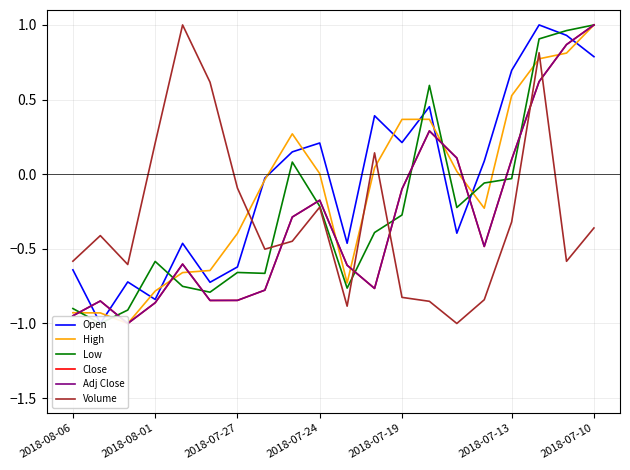

Count the number of categories in the chart.

20